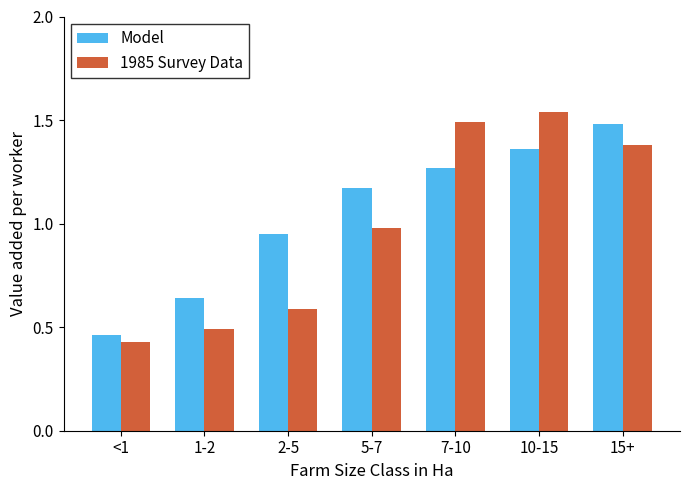

Are the bars horizontal?

No